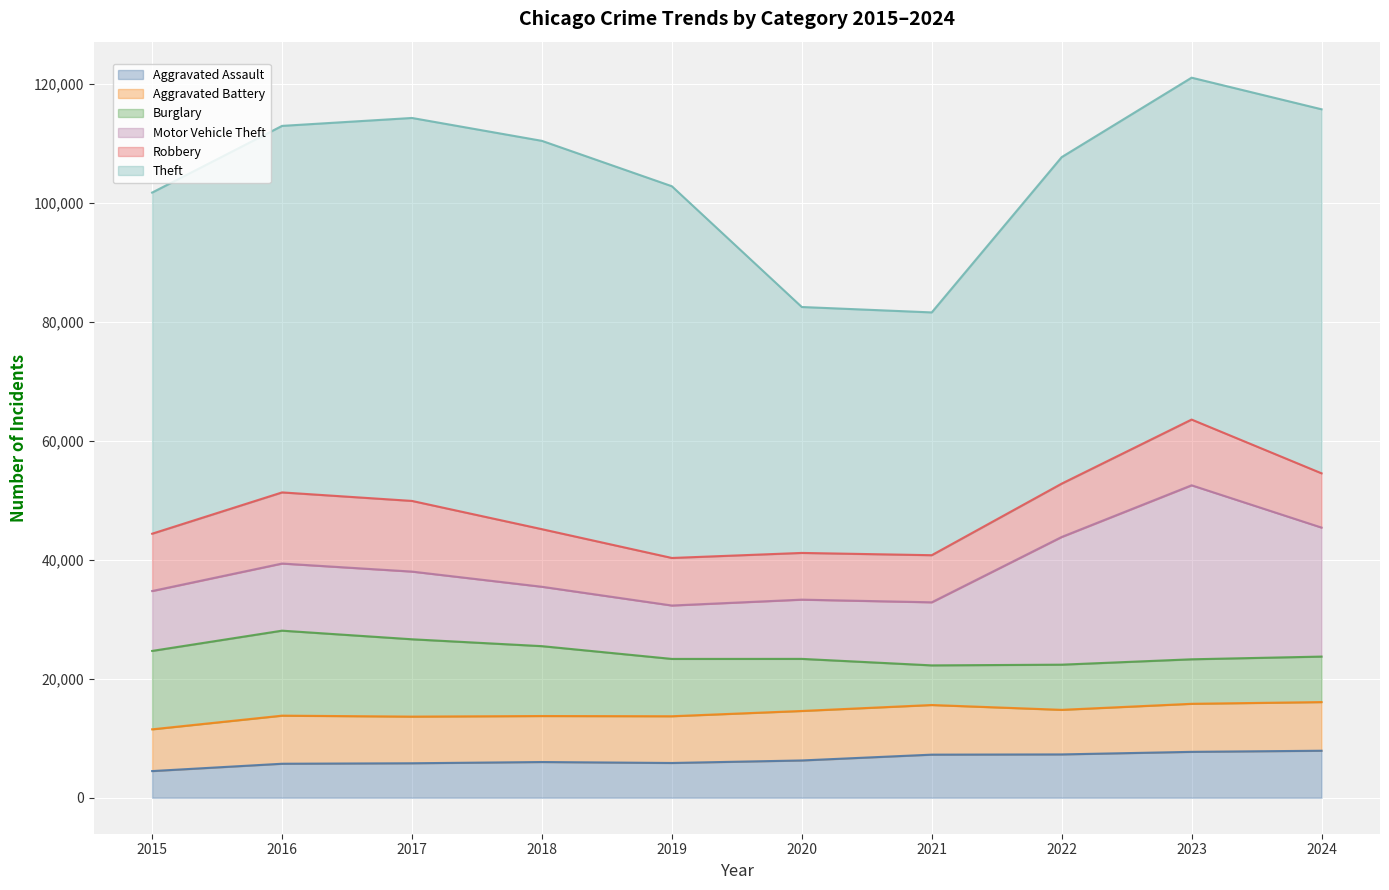

What is the value of the Burglary point at the 3rd from the left?

13001